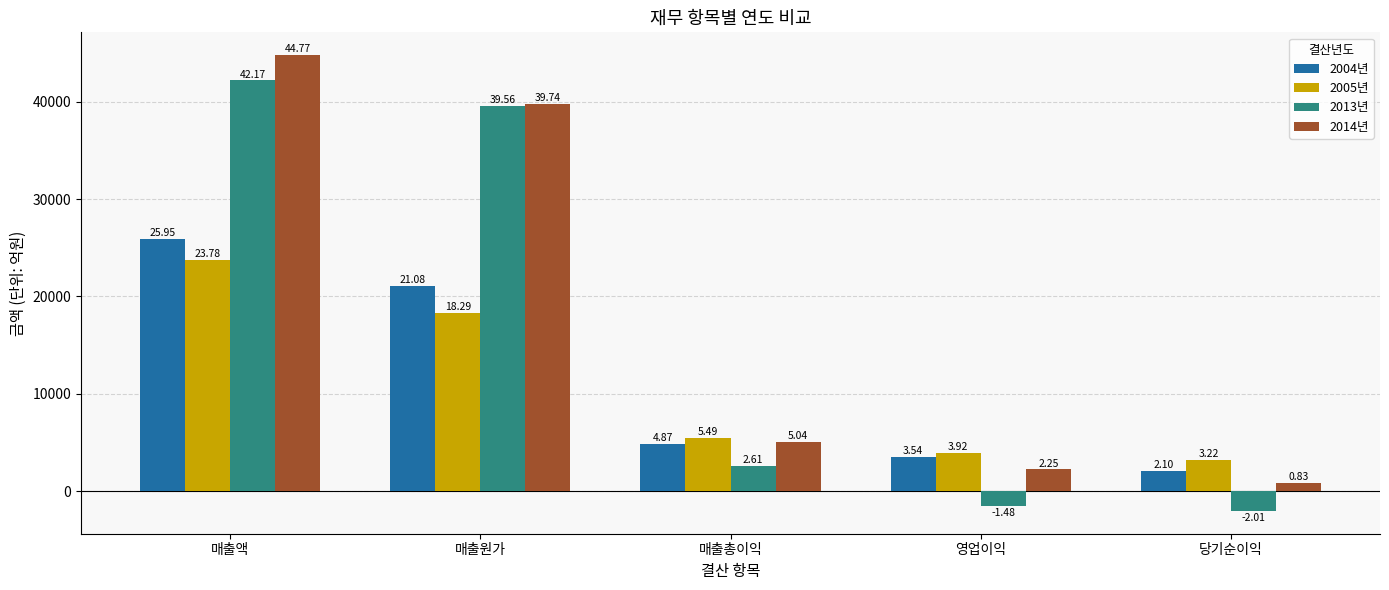

Which category has the highest value in the 2004년 series?

매출액